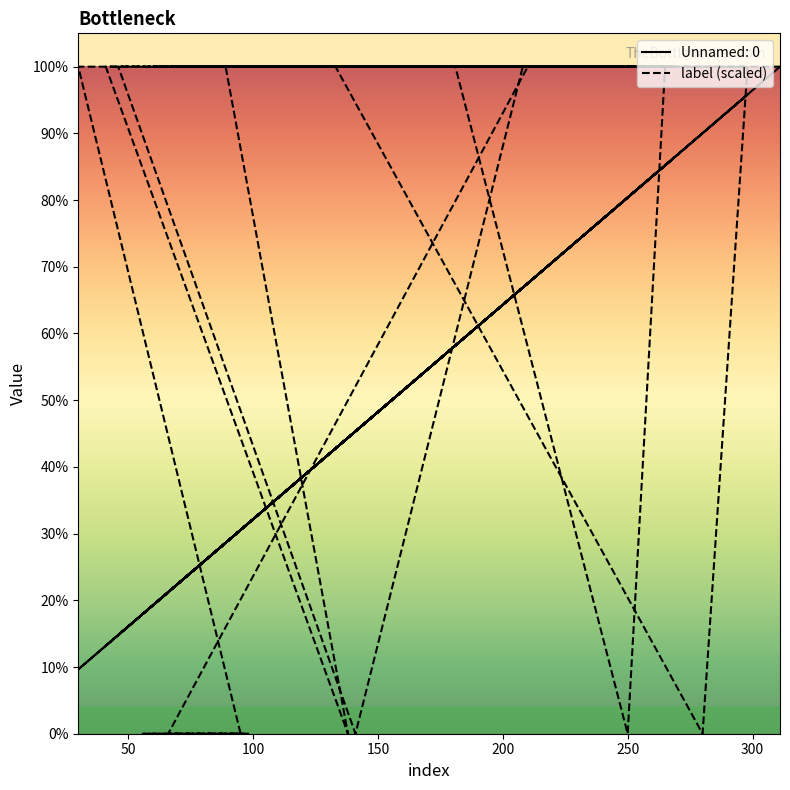

What is the difference between the maximum and minimum values?

311